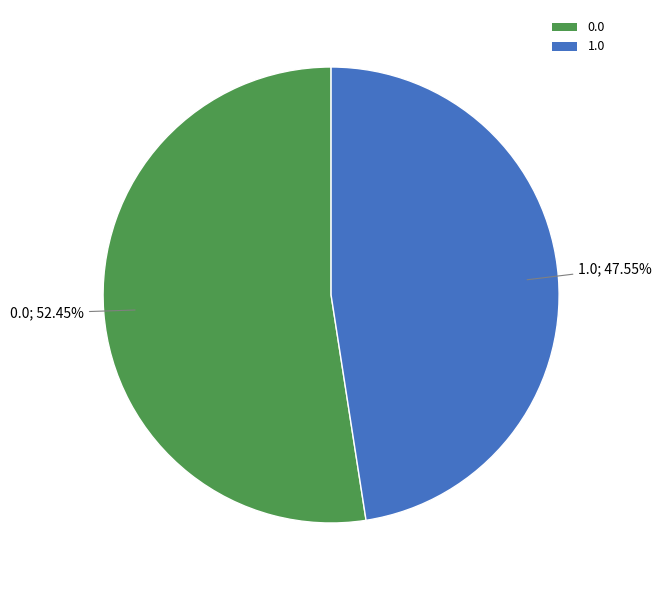

Count the number of slices in the pie.

2